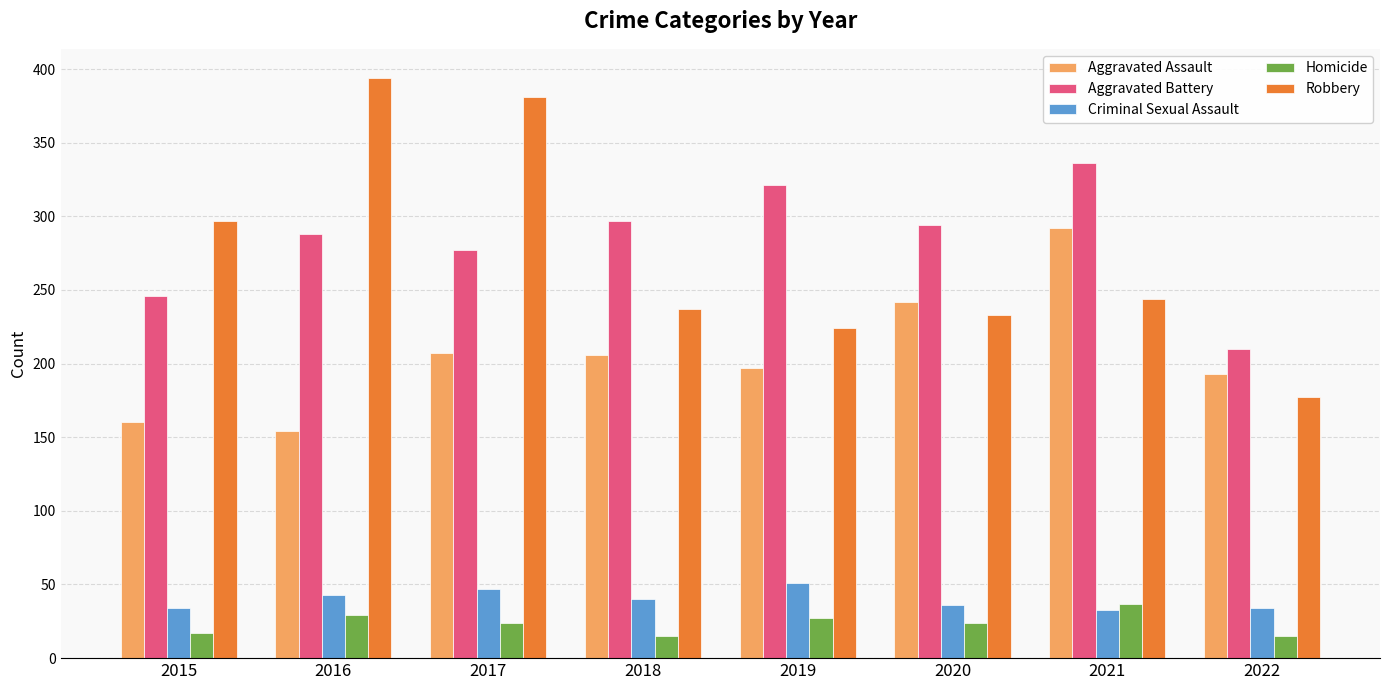

What is the difference between the Criminal Sexual Assault values at 2022 and 2018?

6